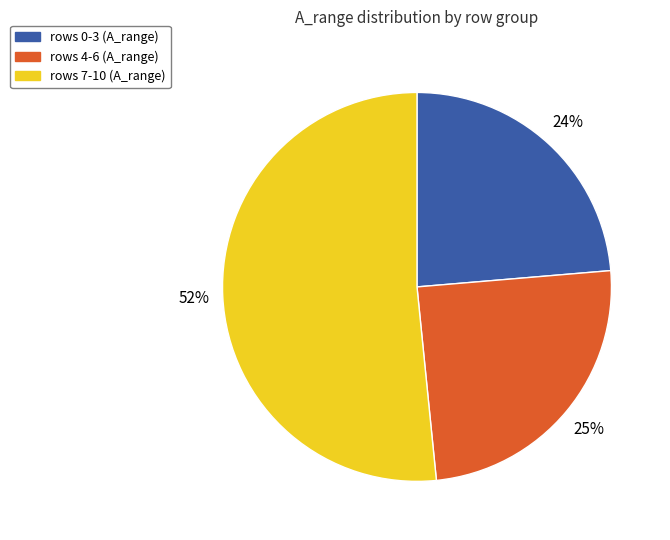

How many slices are in this pie chart?

3